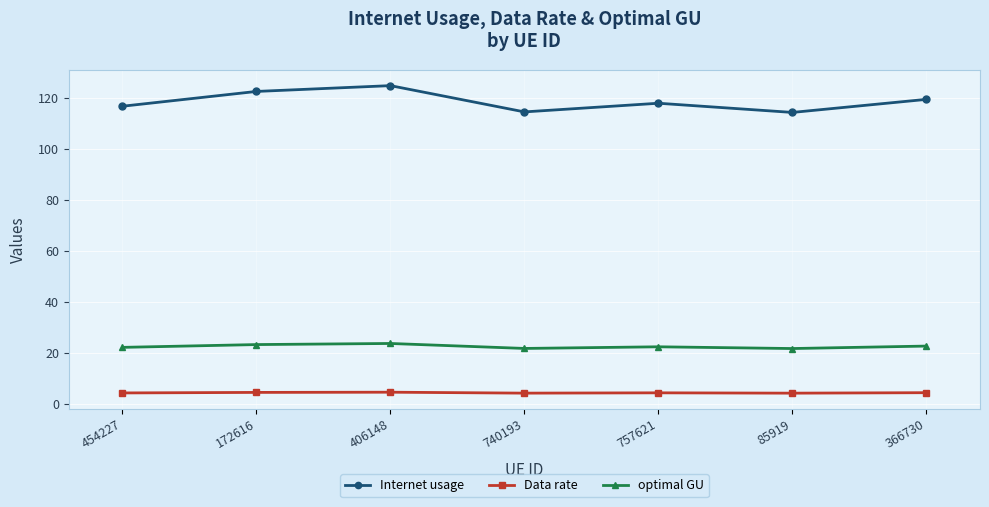

Which series has the largest total across all categories?

Internet usage